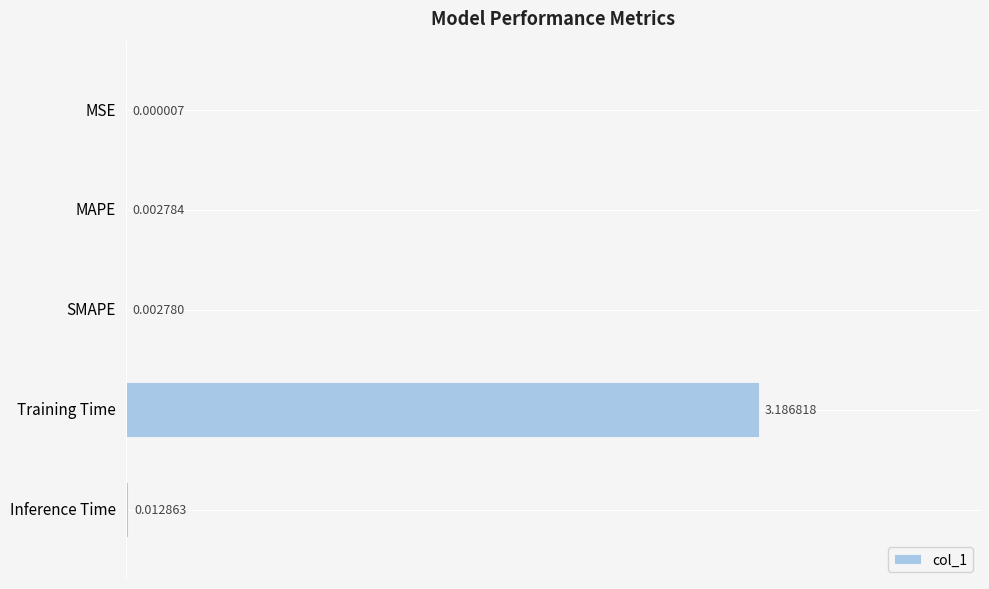

What is the average value?

0.6